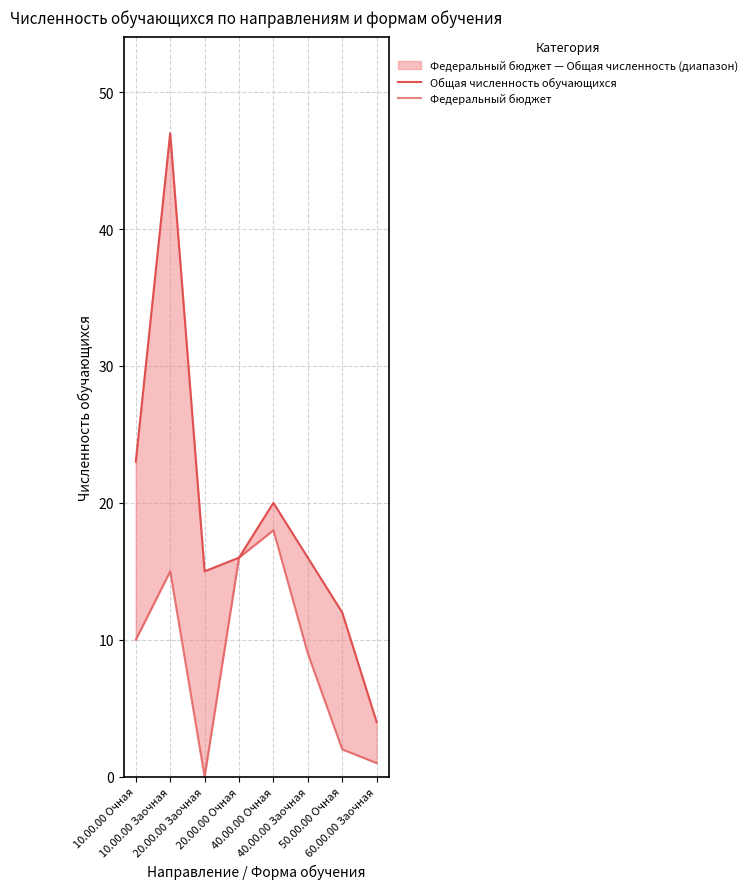

Reading right to left, transcribe all the data shown in this chart.

Общая численность обучающихся: 60.00.00 Заочная=4	50.00.00 Очная=12	40.00.00 Заочная=16	40.00.00 Очная=20	20.00.00 Очная=16	20.00.00 Заочная=15	10.00.00 Заочная=47	10.00.00 Очная=23
Федеральный бюджет: 60.00.00 Заочная=1	50.00.00 Очная=2	40.00.00 Заочная=9	40.00.00 Очная=18	20.00.00 Очная=16	20.00.00 Заочная=0	10.00.00 Заочная=15	10.00.00 Очная=10